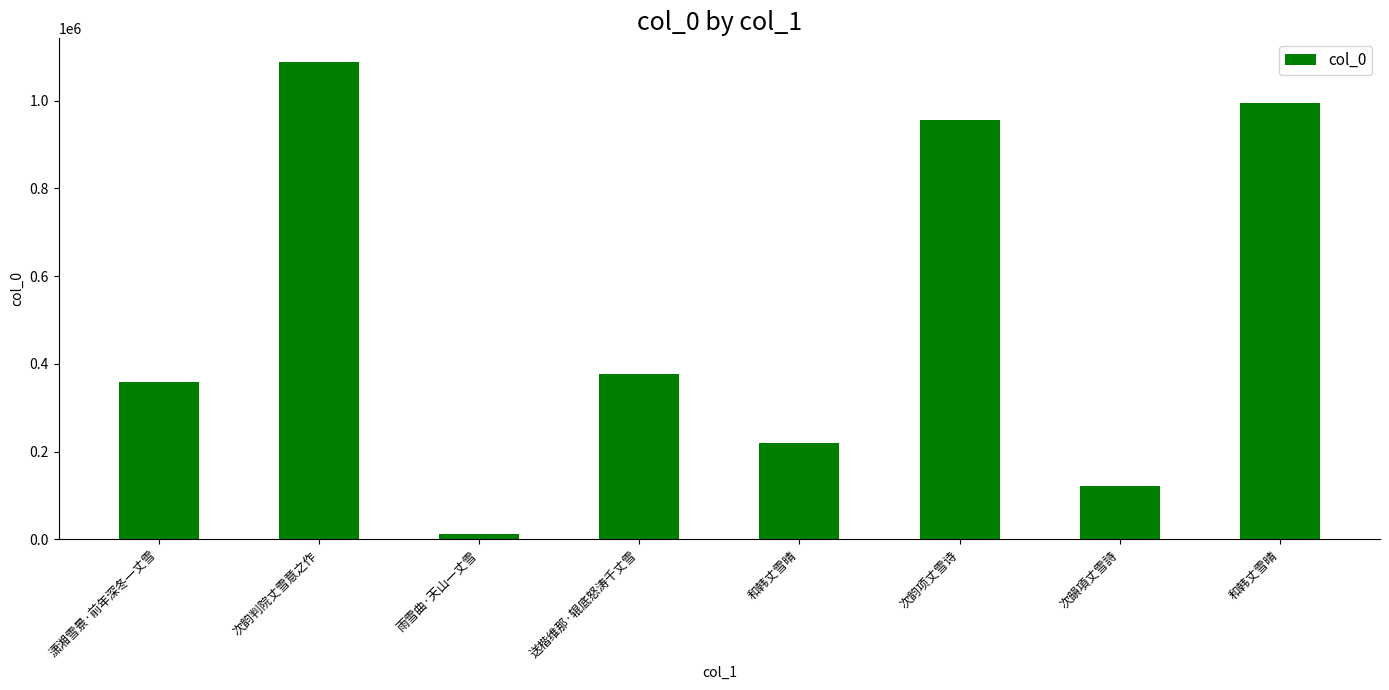

What is the difference between the second highest and second lowest values?

871378